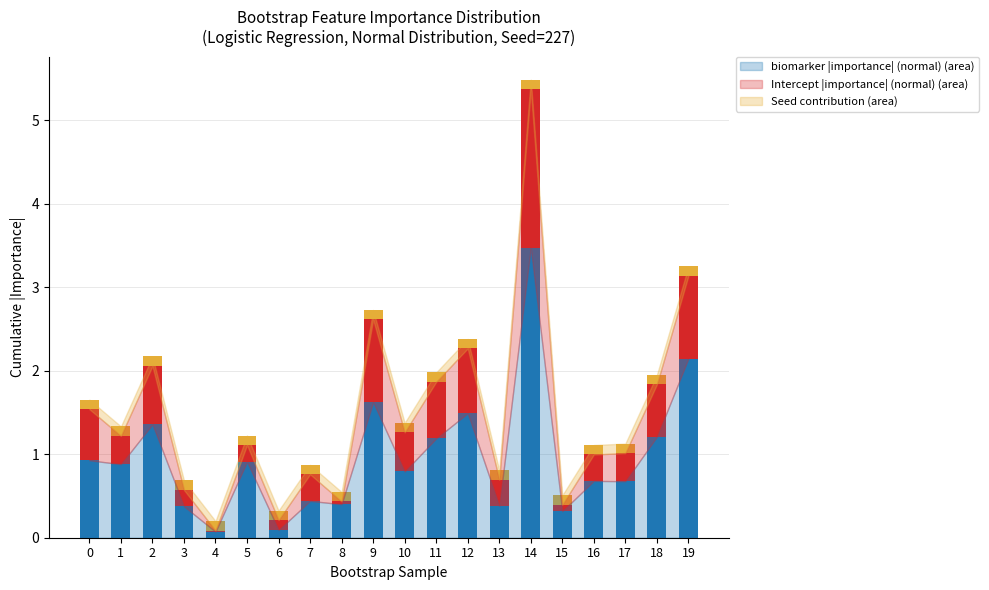

At which category is the sum across all series the highest?

14